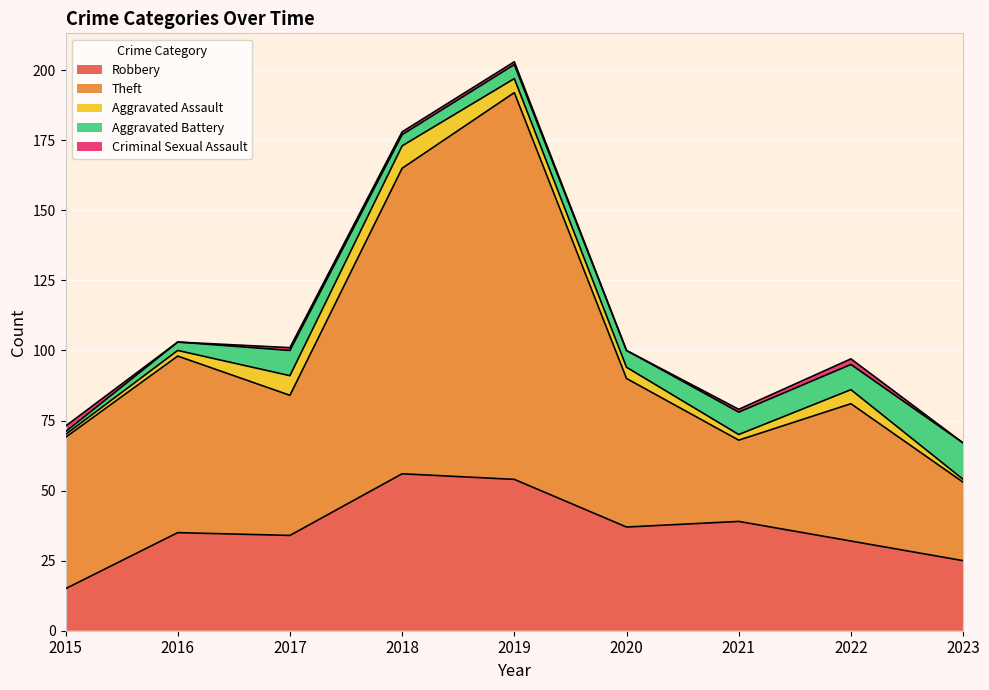

What is the average value of the Aggravated Assault series?

4